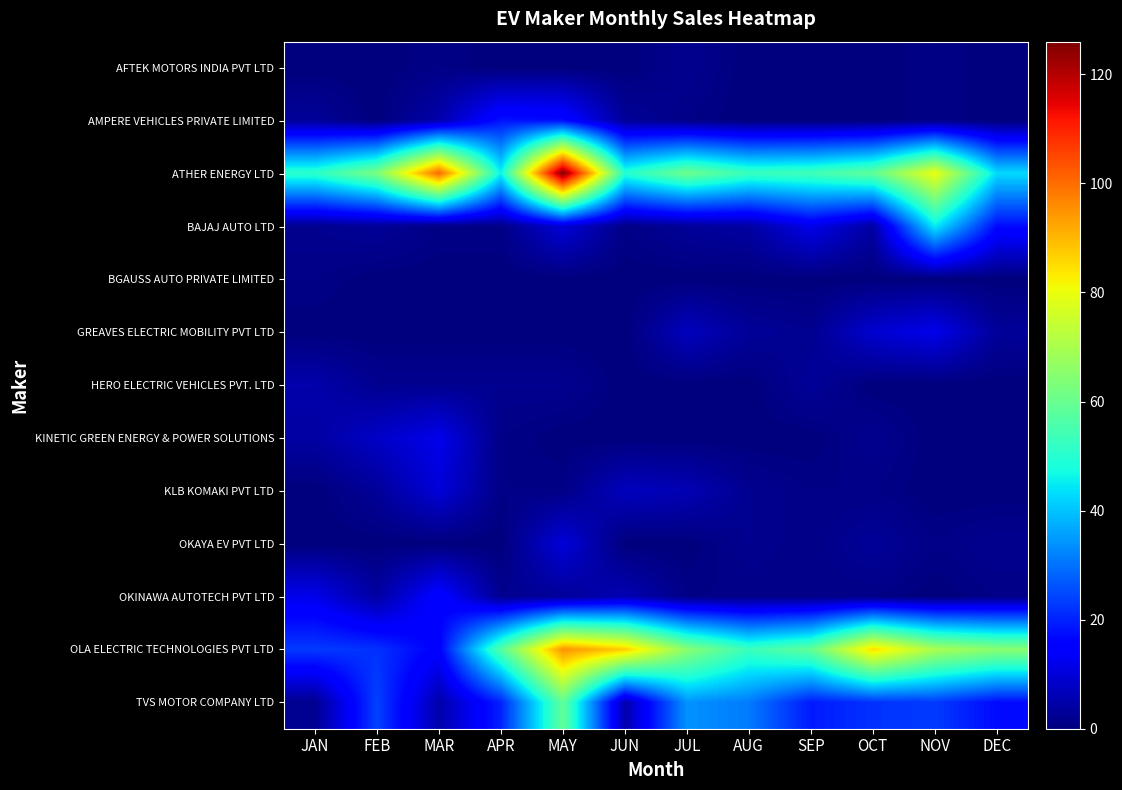

What is the total value across all series at AUG?

149